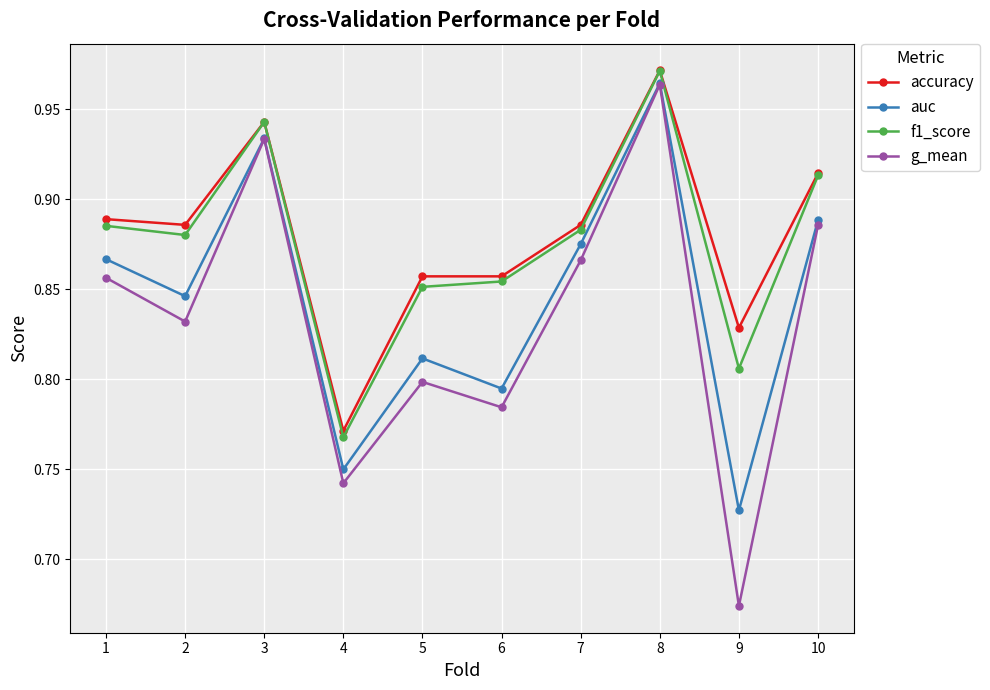

True or false: g_mean has a value of 0.8 at 5.

True